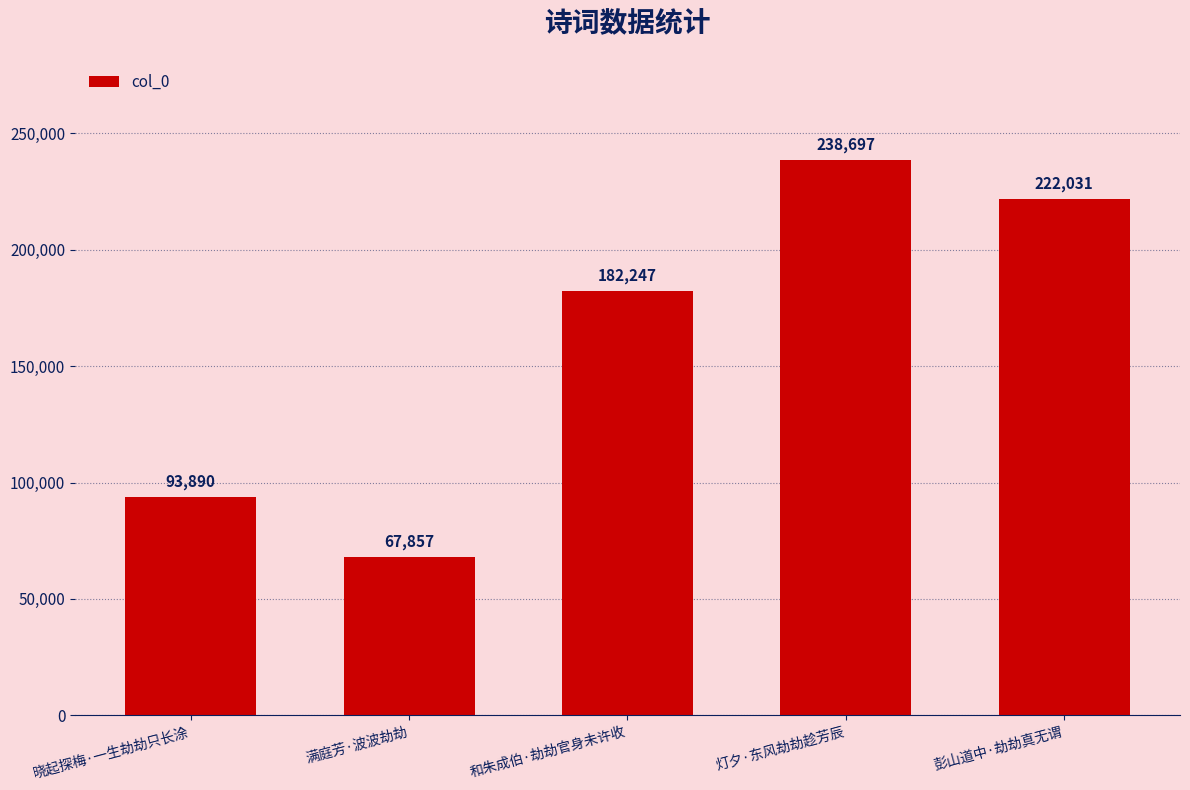

What is the label of the 3rd bar from the right?

和朱成伯·劫劫官身未许收